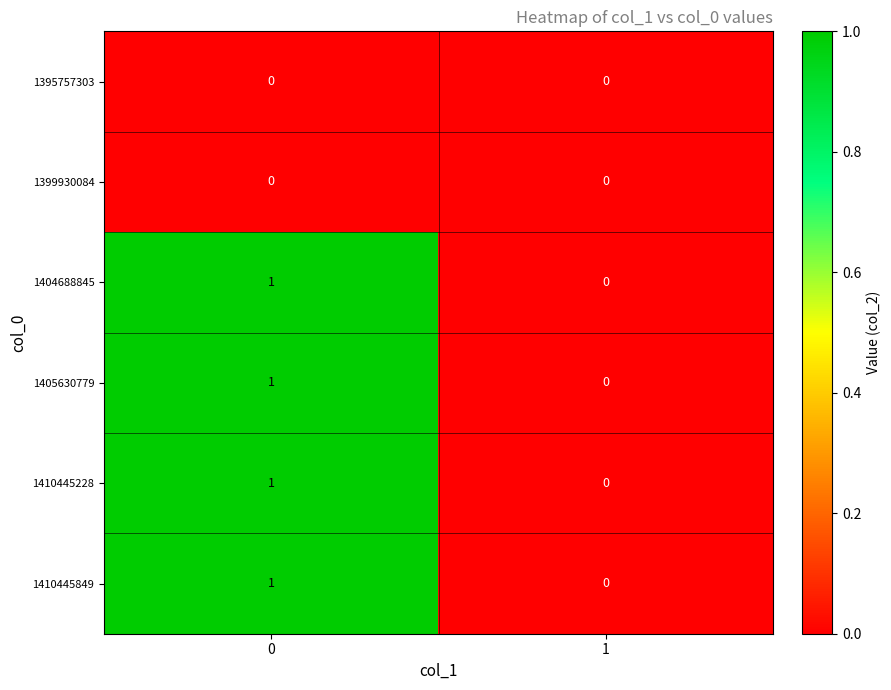

Reading right to left, extract all data points from this chart.

1395757303: 1=0	0=0
1399930084: 1=0	0=0
1404688845: 1=0	0=1
1405630779: 1=0	0=1
1410445228: 1=0	0=1
1410445849: 1=0	0=1